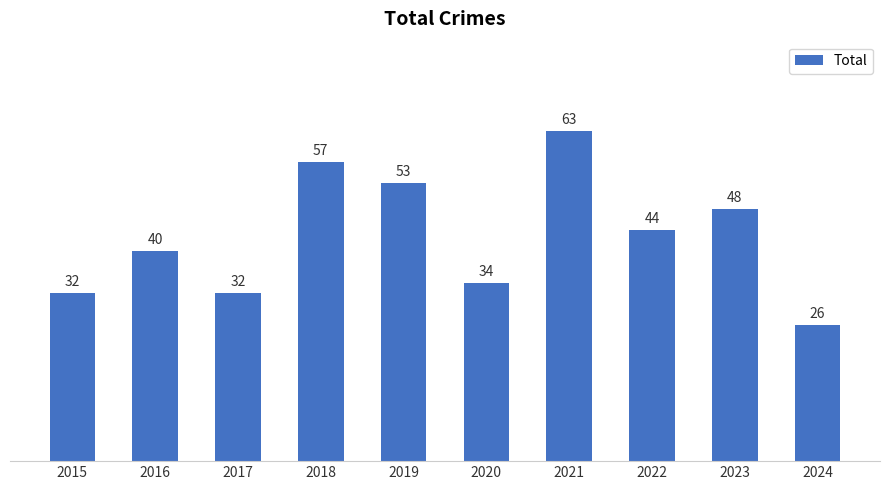

What is the difference between the values at 2019 and 2022?

9